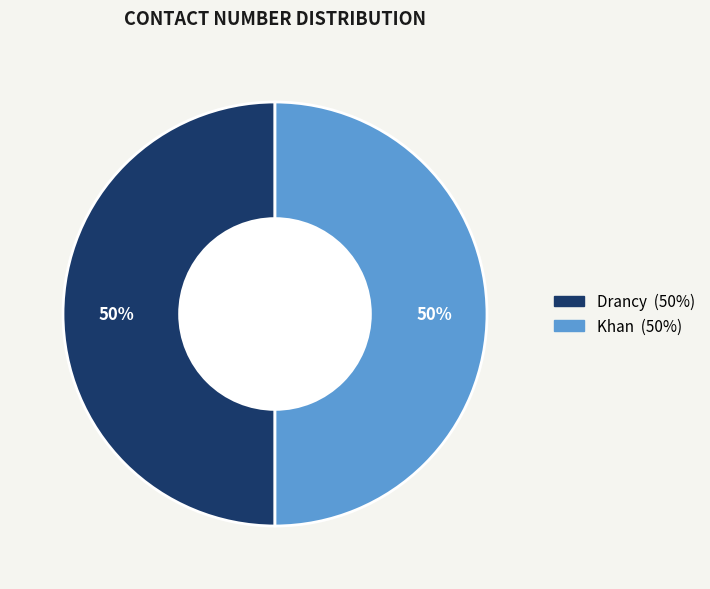

To the nearest percent, what is the combined percentage of Khan and Drancy?

100%